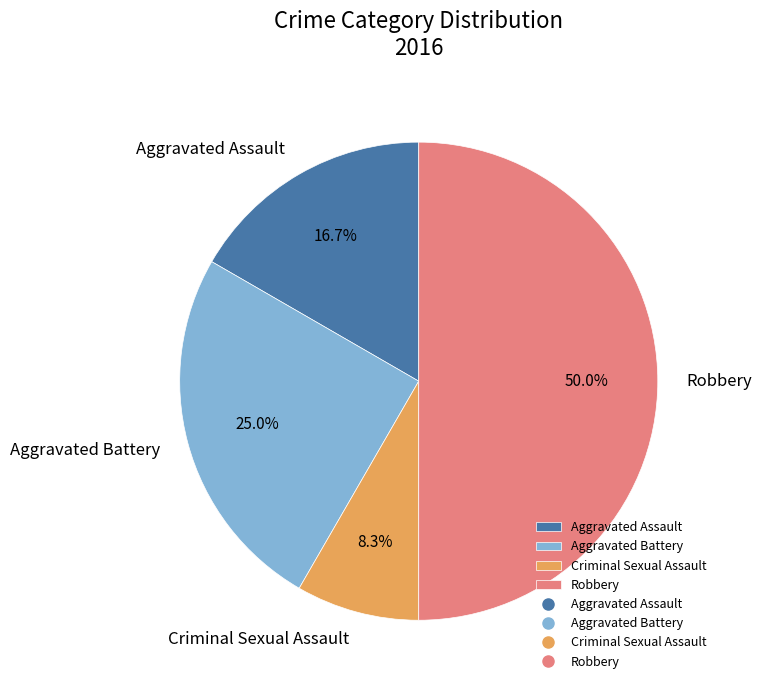

Rank the categories by value from lowest to highest.

Criminal Sexual Assault, Aggravated Assault, Aggravated Battery, Robbery